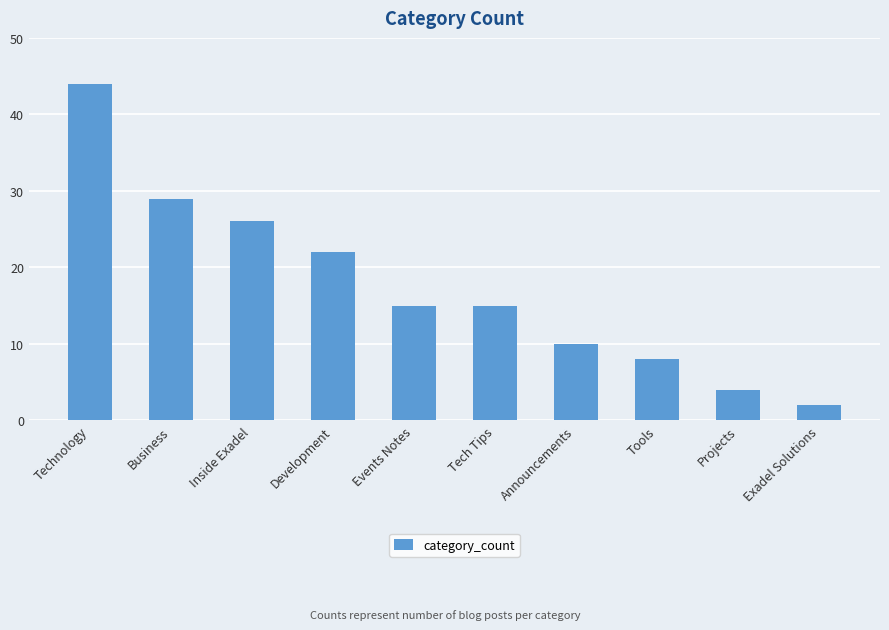

What is the difference between the values at Tech Tips and Projects?

11